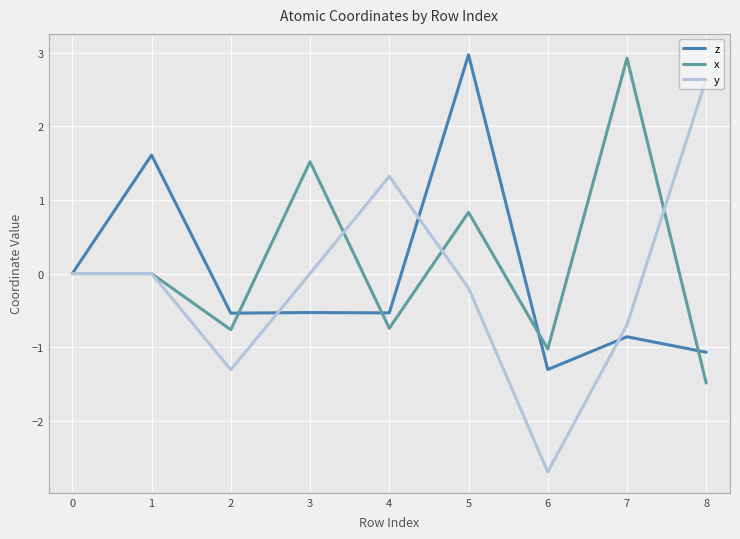

Which series has the widest spread of values?

y